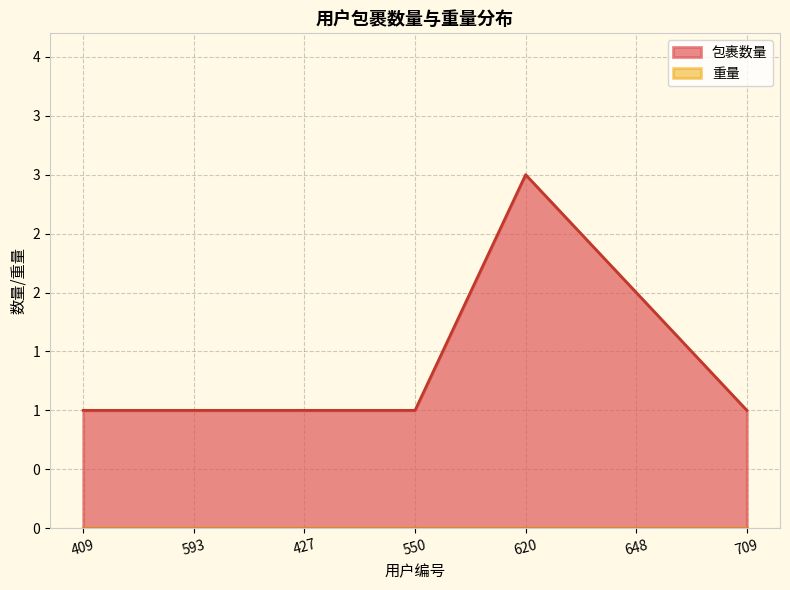

True or false: 重量 has more than 1 points higher than both neighbors.

False